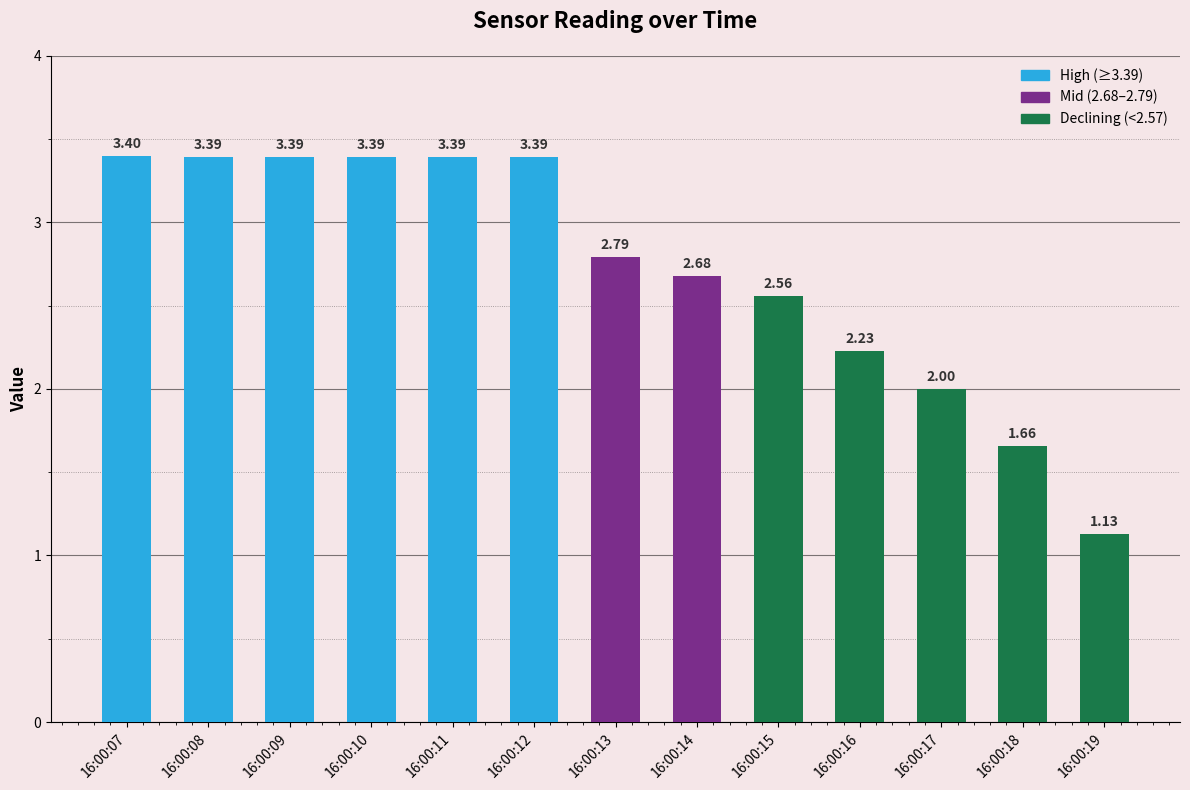

What is the sum of the values at 16:00:07 and 16:00:12?

6.8